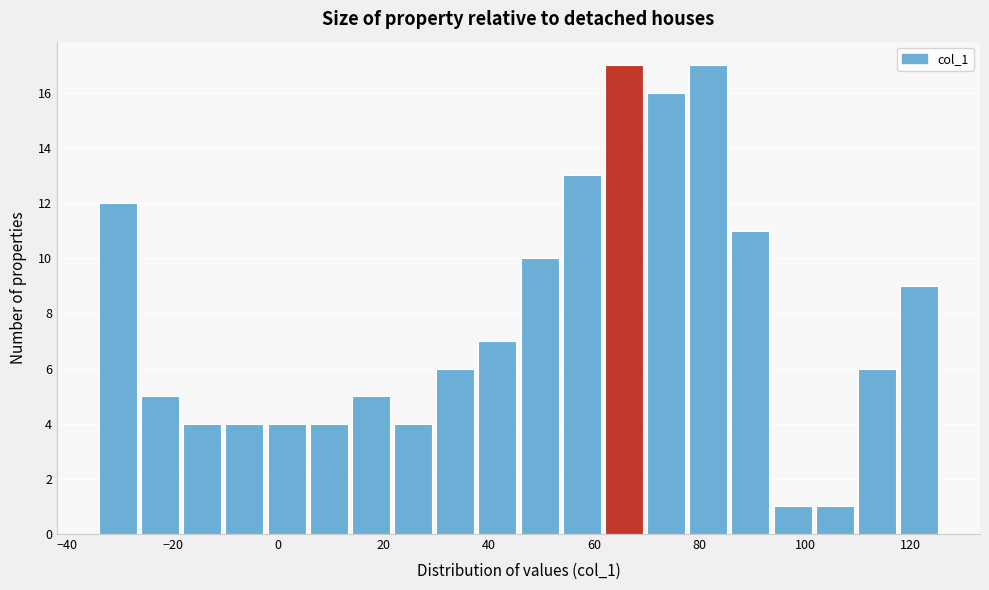

Reading left to right, transcribe this chart: for each bar, give the range it covers on the x-axis and its height. The values are not printed on the chart, so give them approximately, as read against the axis.

-34 to -26: 12
-26 to -18: 5
-18 to -10: 4
-10 to -2: 4
-2 to 6: 4
6 to 14: 4
14 to 22: 5
22 to 30: 4
30 to 38: 6
38 to 46: 7
46 to 54: 10
54 to 62: 13
62 to 70: 17
70 to 78: 16
78 to 86: 17
86 to 94: 11
94 to 102: 1
102 to 110: 1
110 to 118: 6
118 to 126: 9